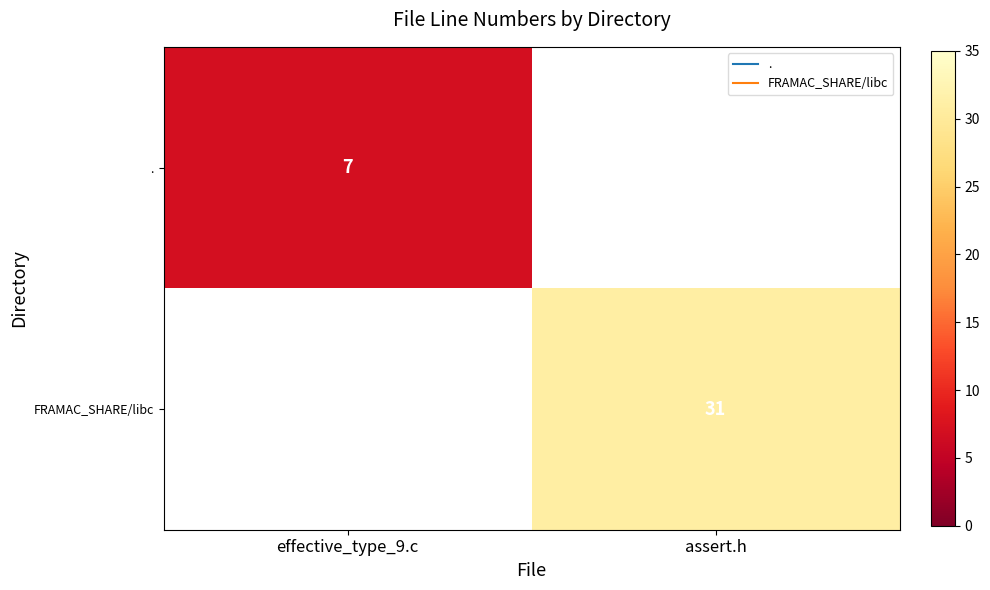

Rank the series by their average value, from lowest to highest.

., FRAMAC_SHARE/libc